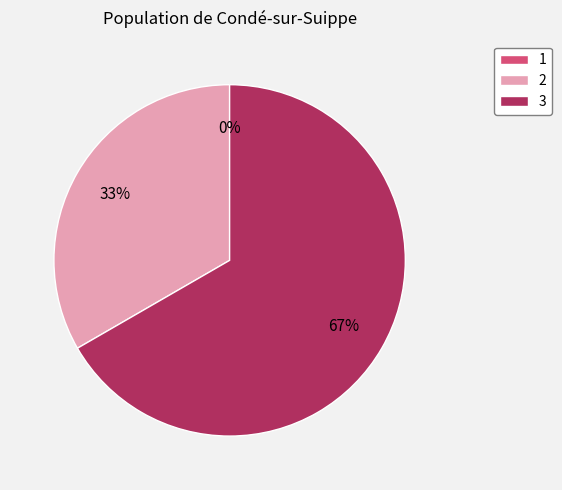

Which category accounts for the majority?

3